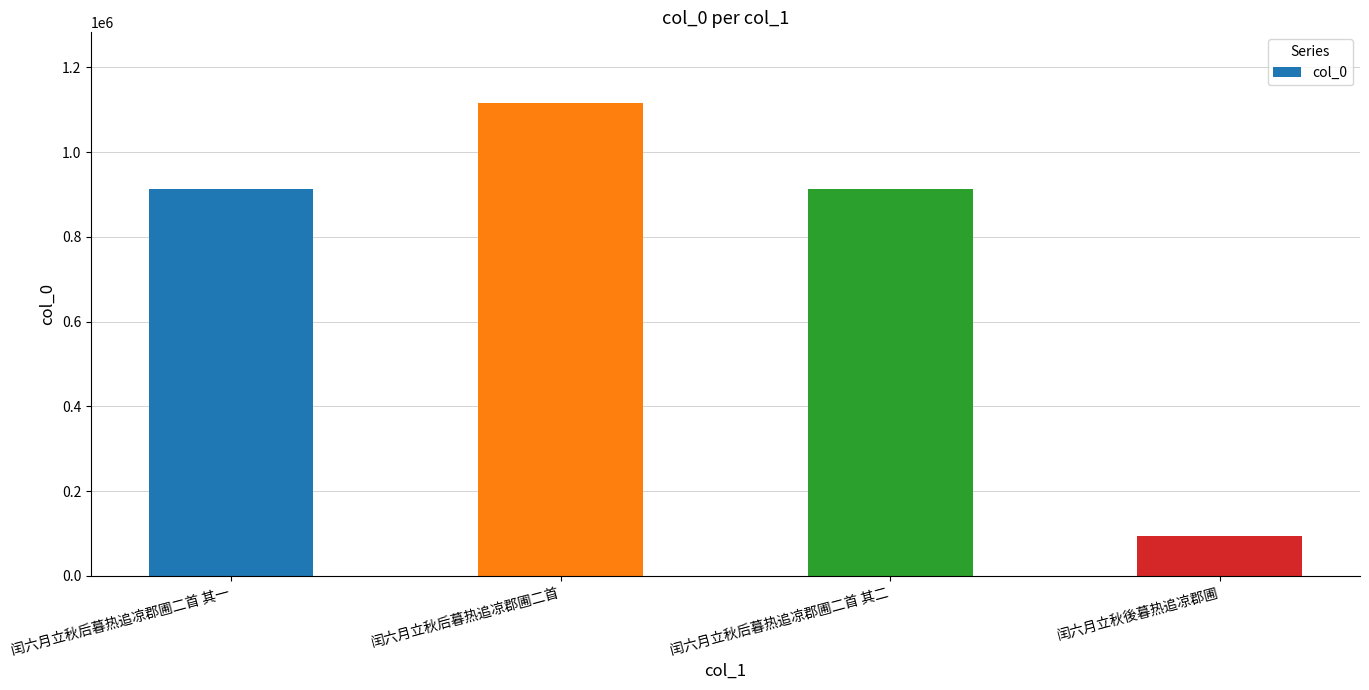

True or false: the data shows 636942 at 闰六月立秋后暮热追凉郡圃二首 其二.

False